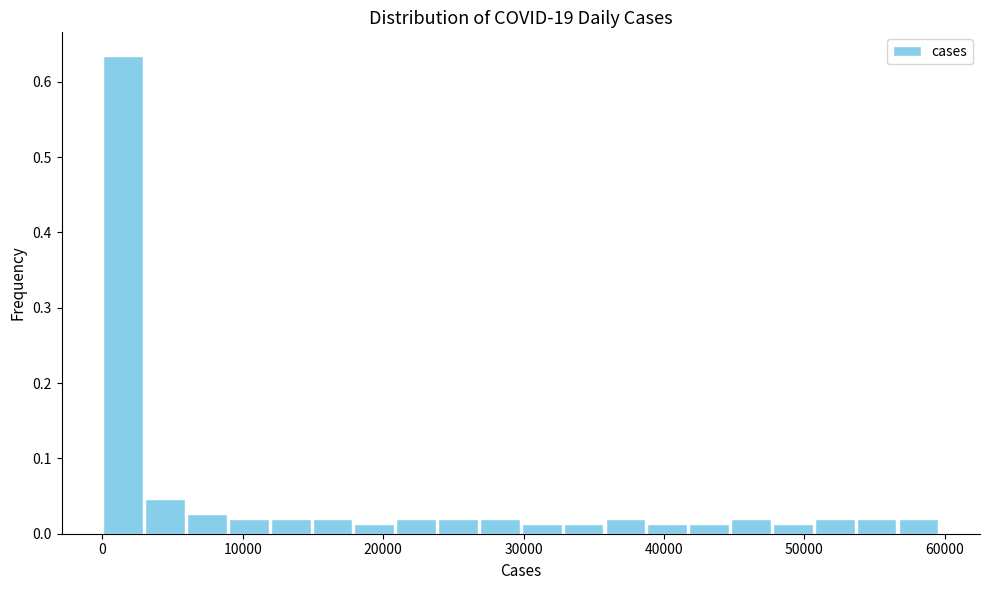

Read against the x-axis, roughly where is the centre of the tallest bar?

1000